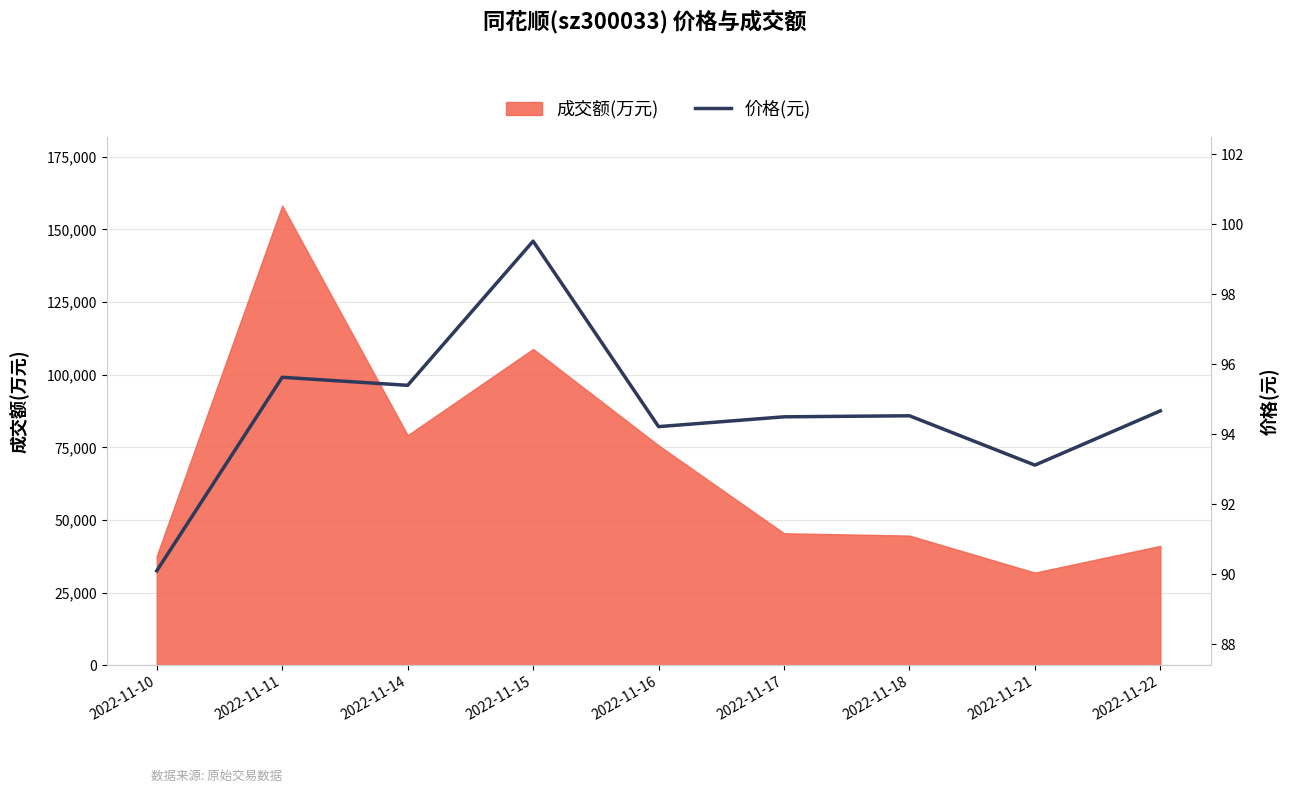

Reading left to right, extract all data points from this chart.

90.1	95.6	95.4	99.5	94.2	94.5	94.5	93.1	94.7